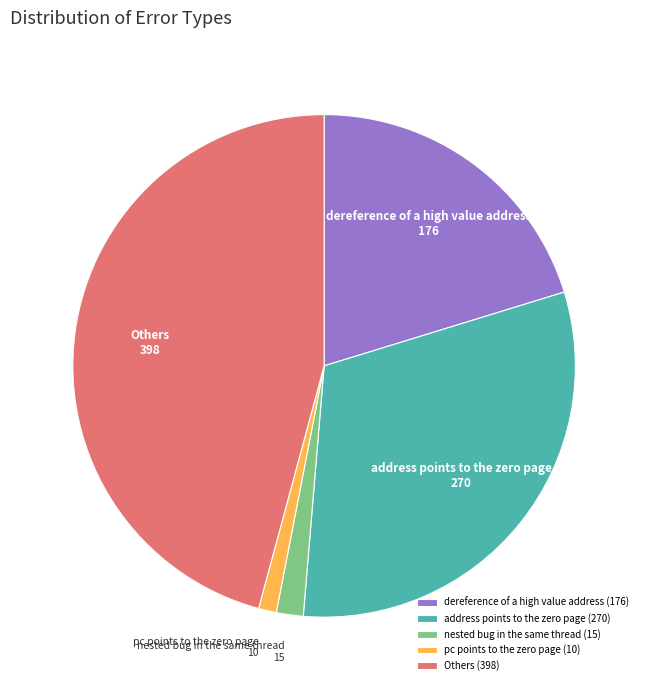

What is the largest slice in the pie chart?

Others